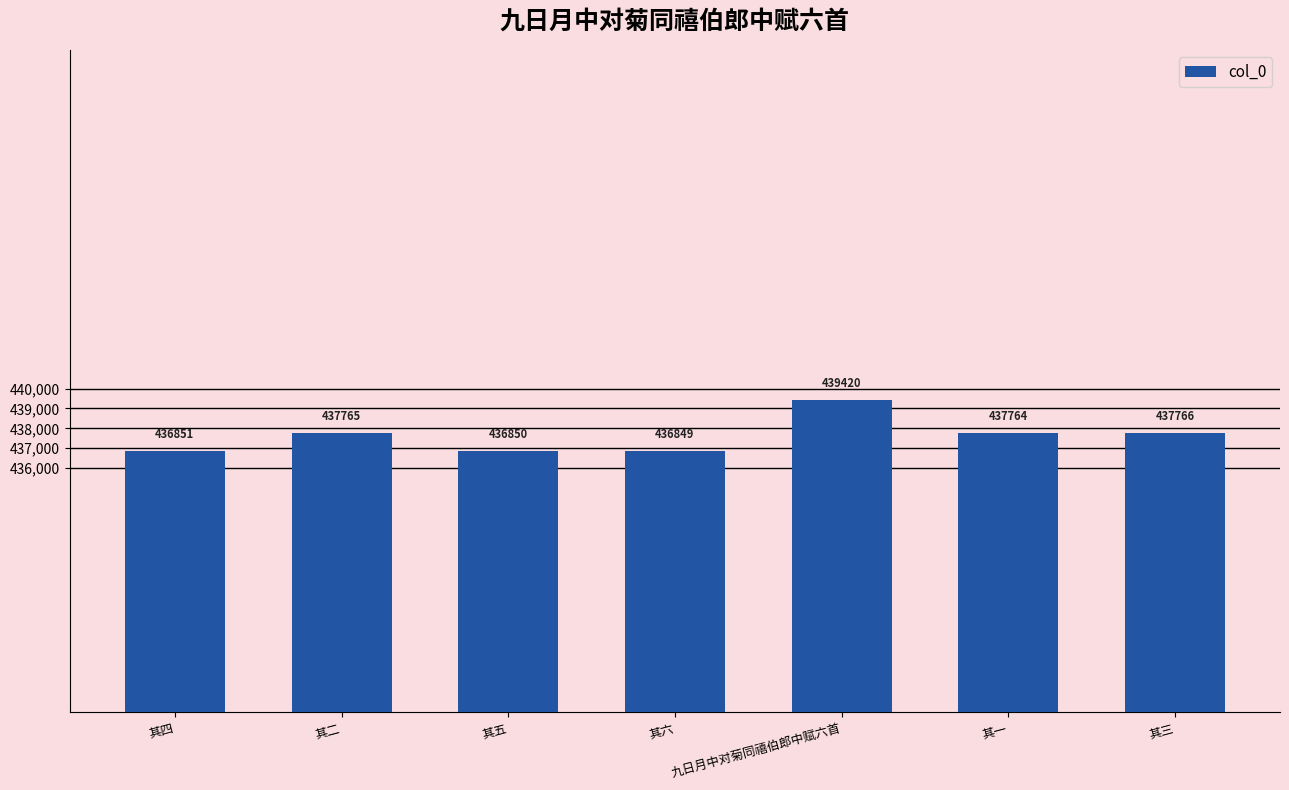

What is the ratio of the value at 其六 to the value at 其三?

1.0